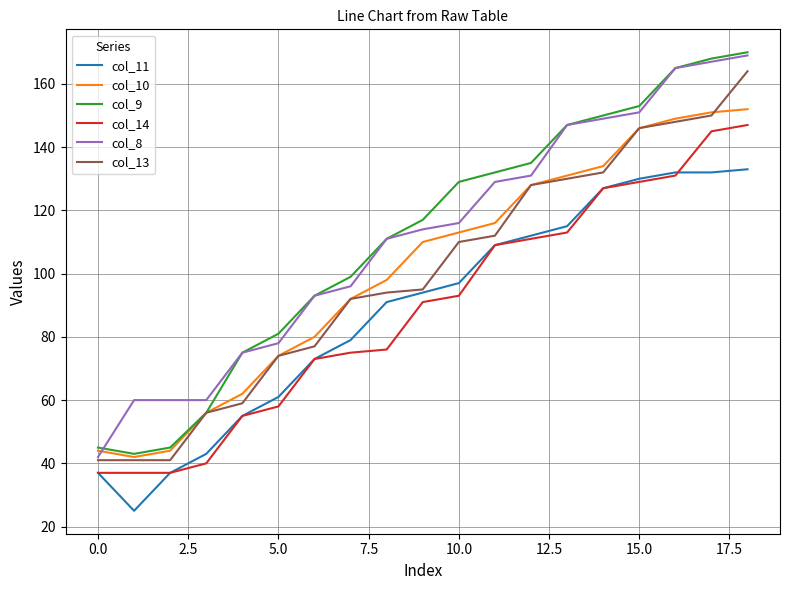

What is the greatest value displayed?

170